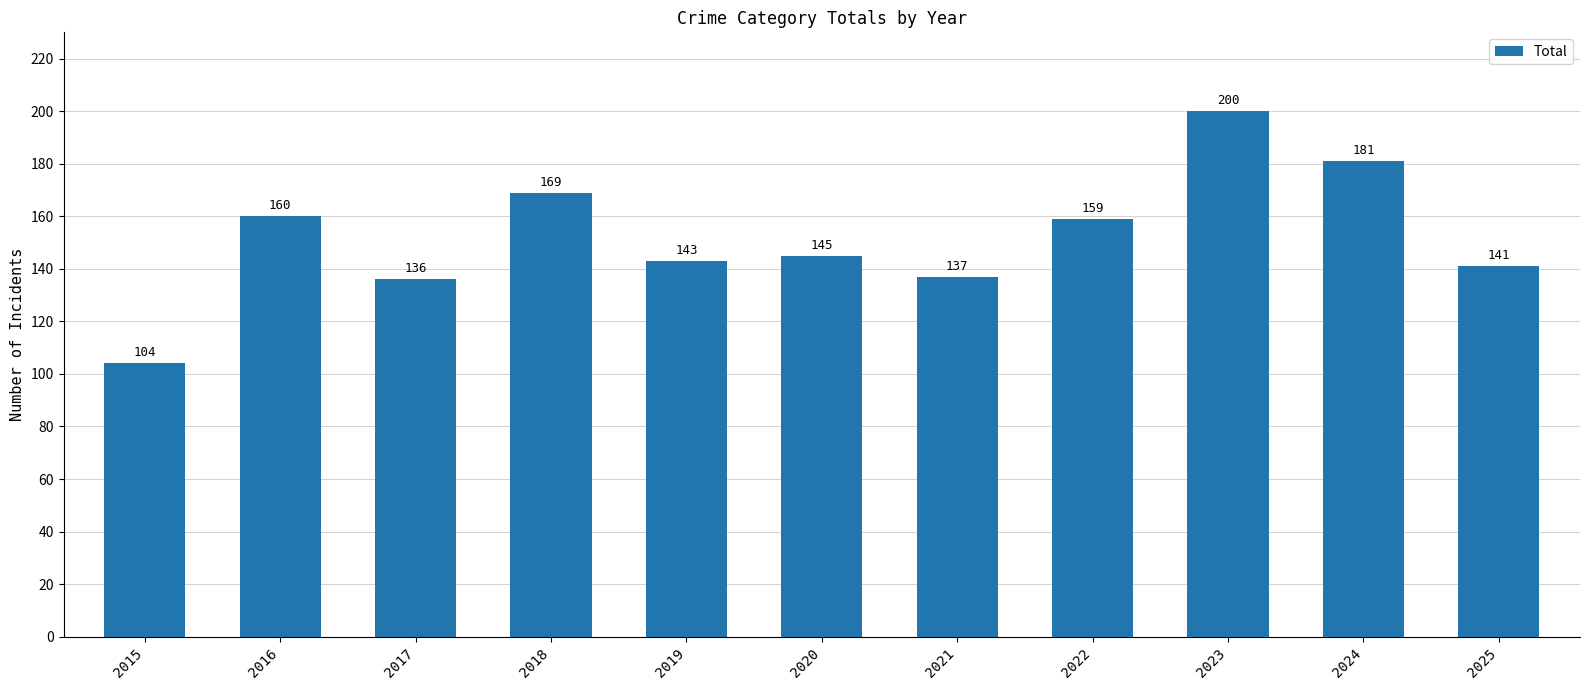

How many values are below 145?

5